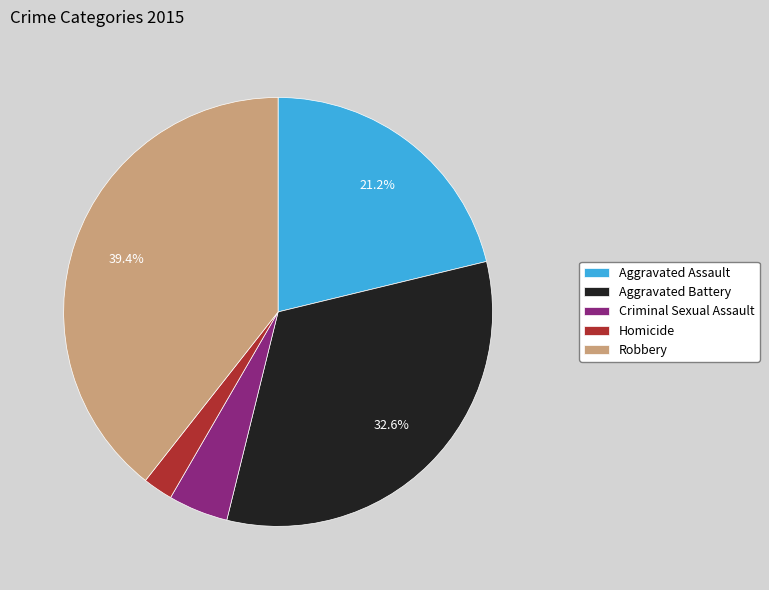

Is Robbery the majority of the pie?

No